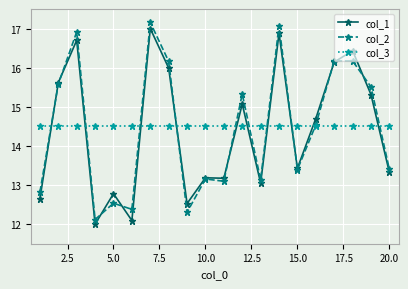

What is the difference between the maximum and minimum values in the col_2 series?

5.0